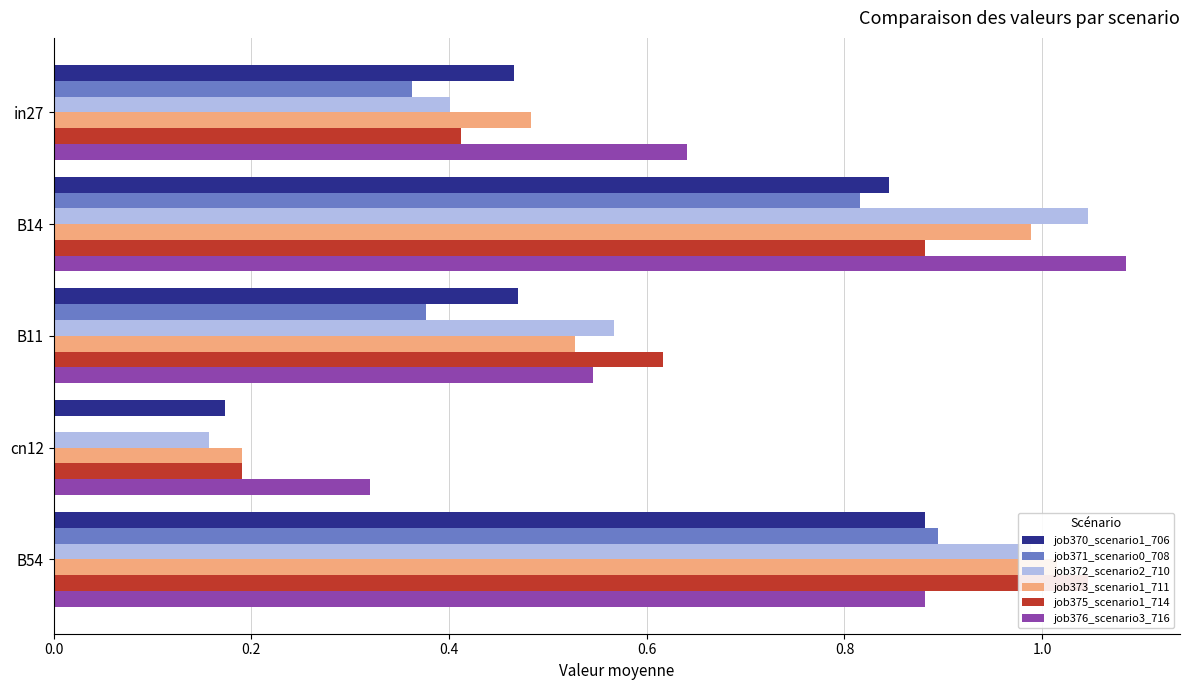

Between in27 and cn12, which series saw the biggest shift?

job371_scenario0_708